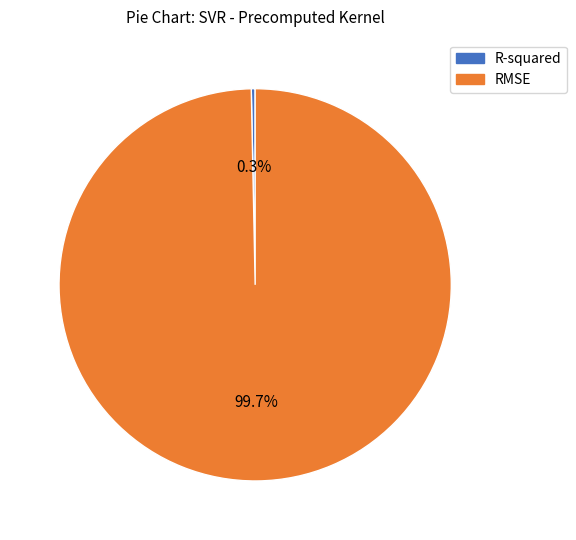

Does RMSE account for over 50% of the chart?

Yes